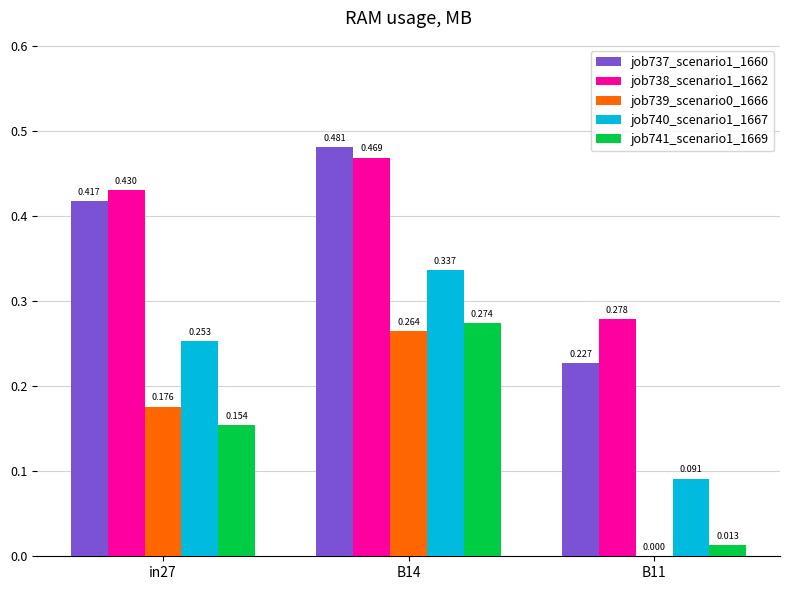

At which label is job741_scenario1_1669 closest to 0?

B11